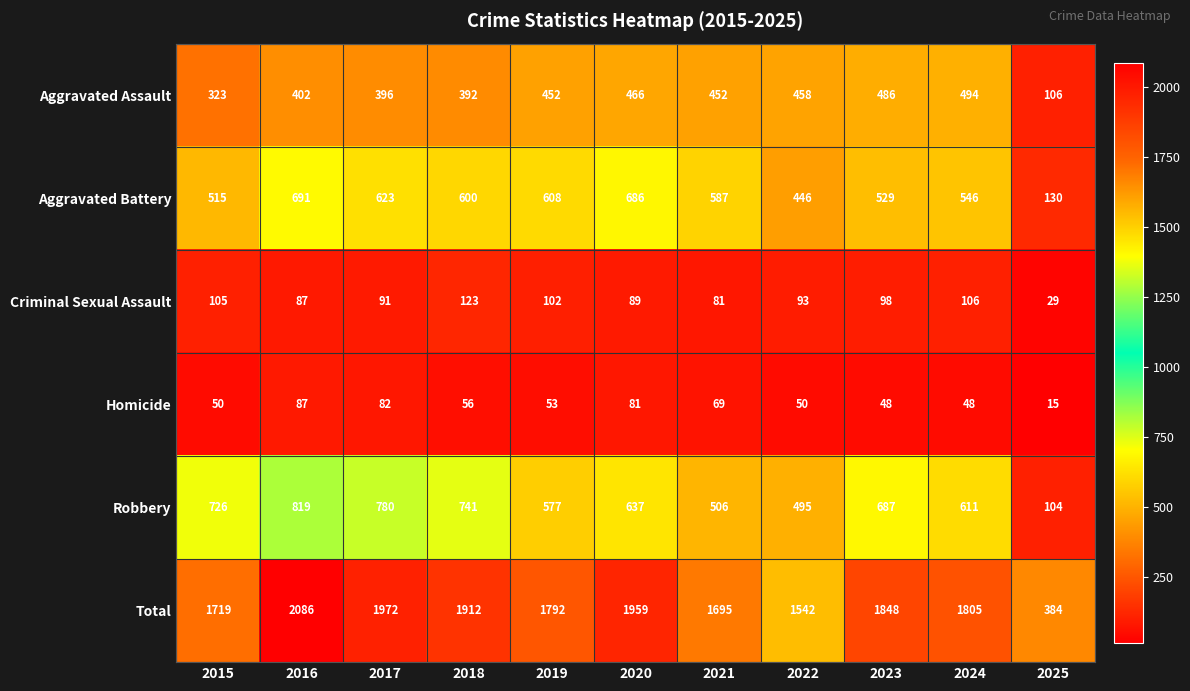

How many distinct data groups are displayed?

6